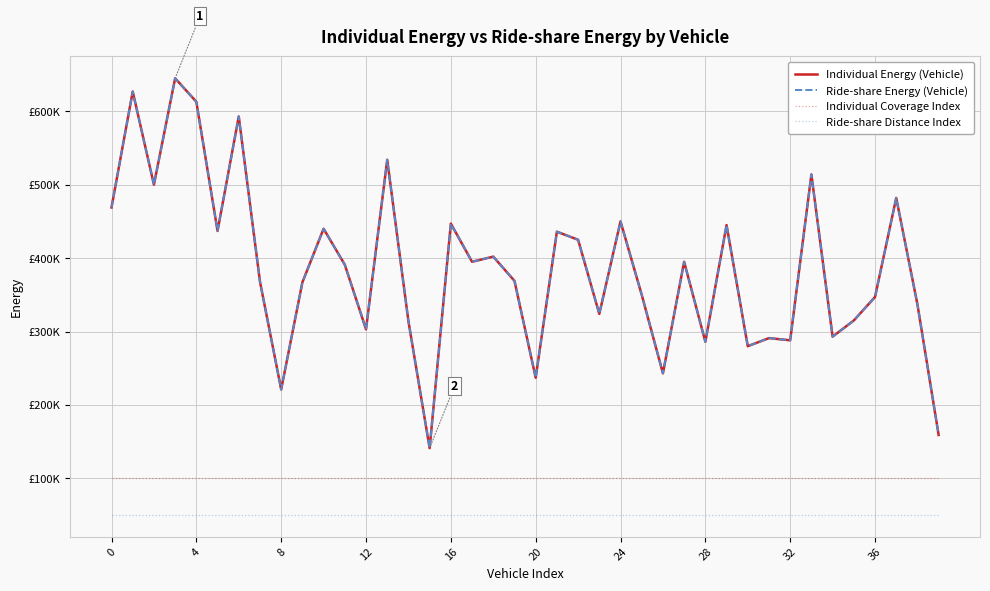

Does the chart display data point markers on the line(s)?

No